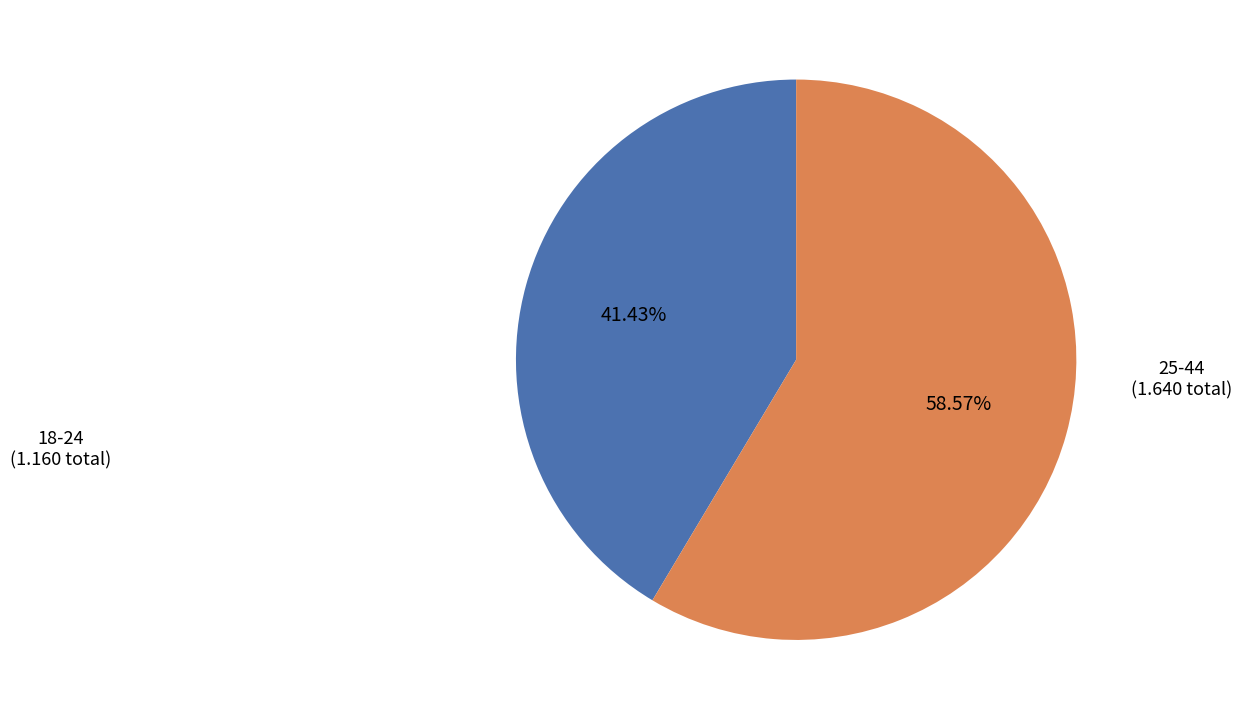

Does 18-24 account for over 50% of the chart?

No